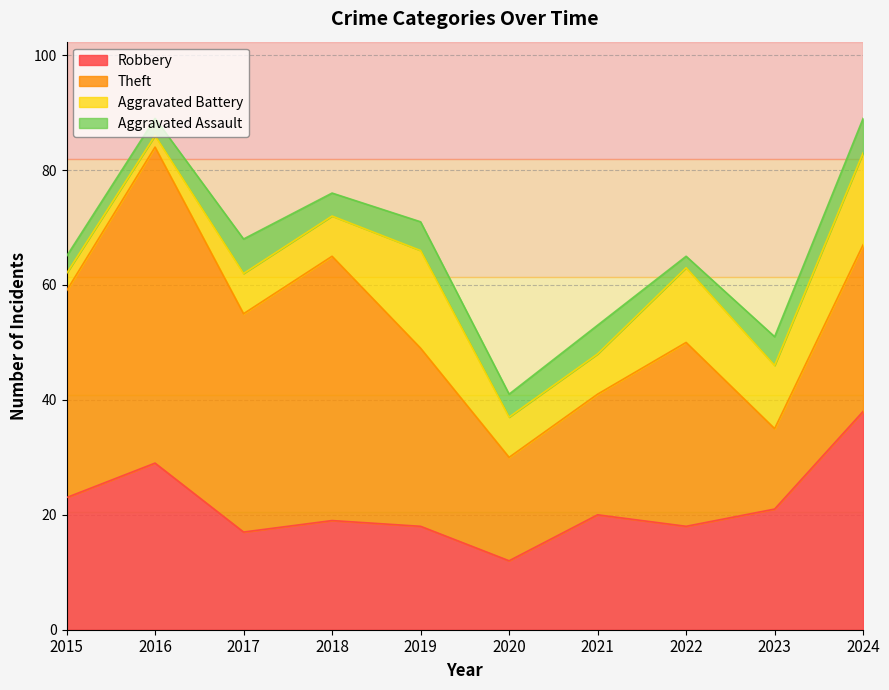

How many interior local valleys does the Robbery series have?

3